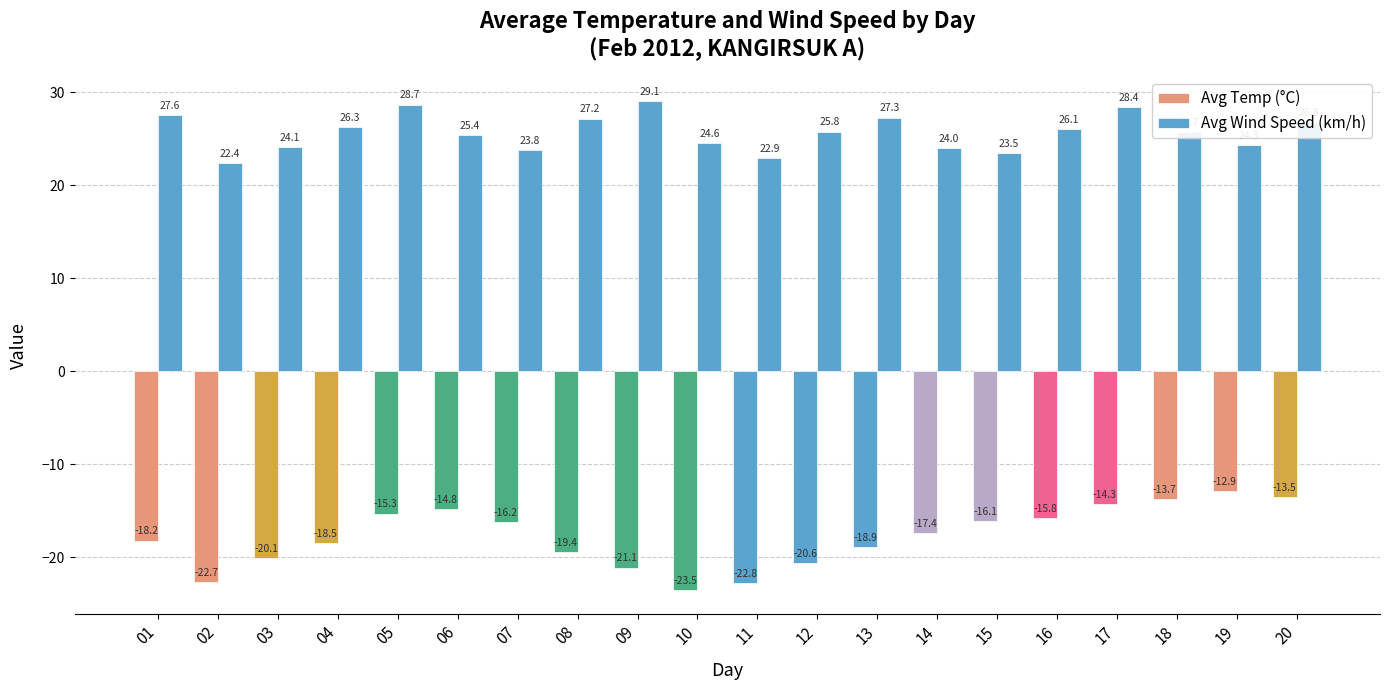

At how many categories does at least one series exceed 12?

20